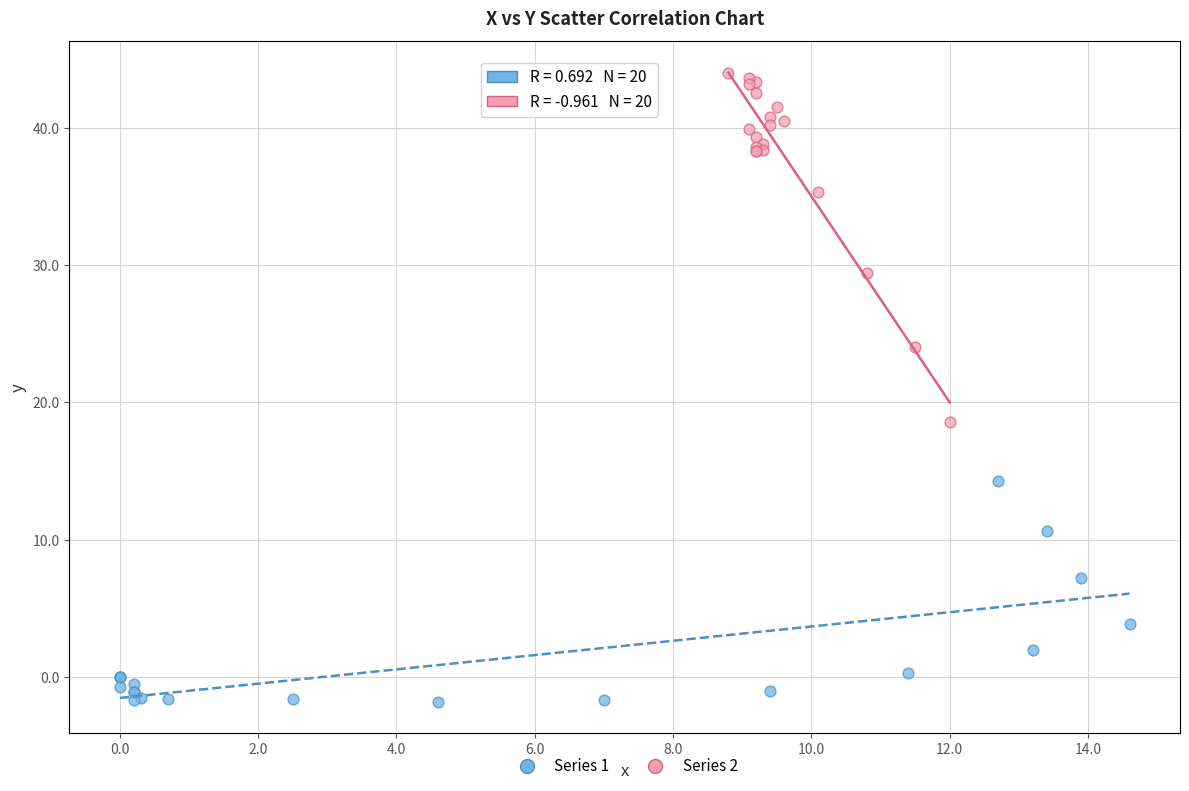

Which series has the largest Y range (max minus min)?

Series 2